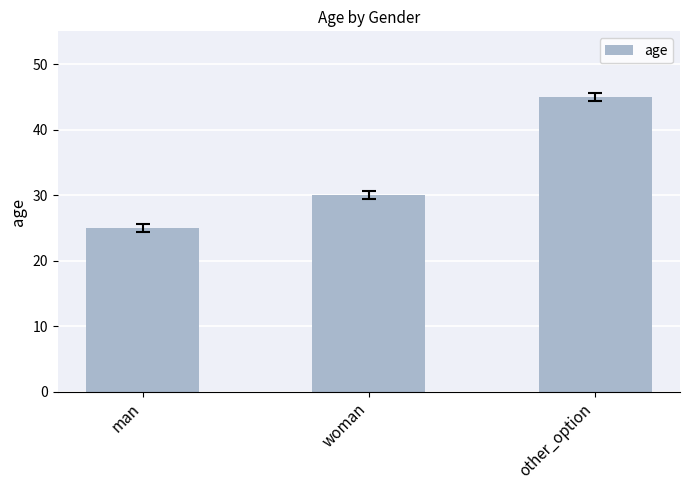

Is it true that the value at other_option is 17?

False